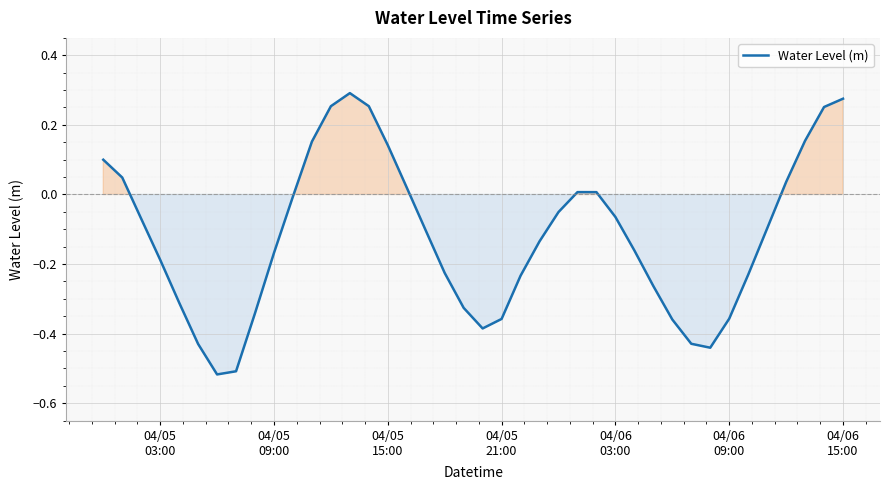

What is the difference between the maximum and minimum values?

0.8